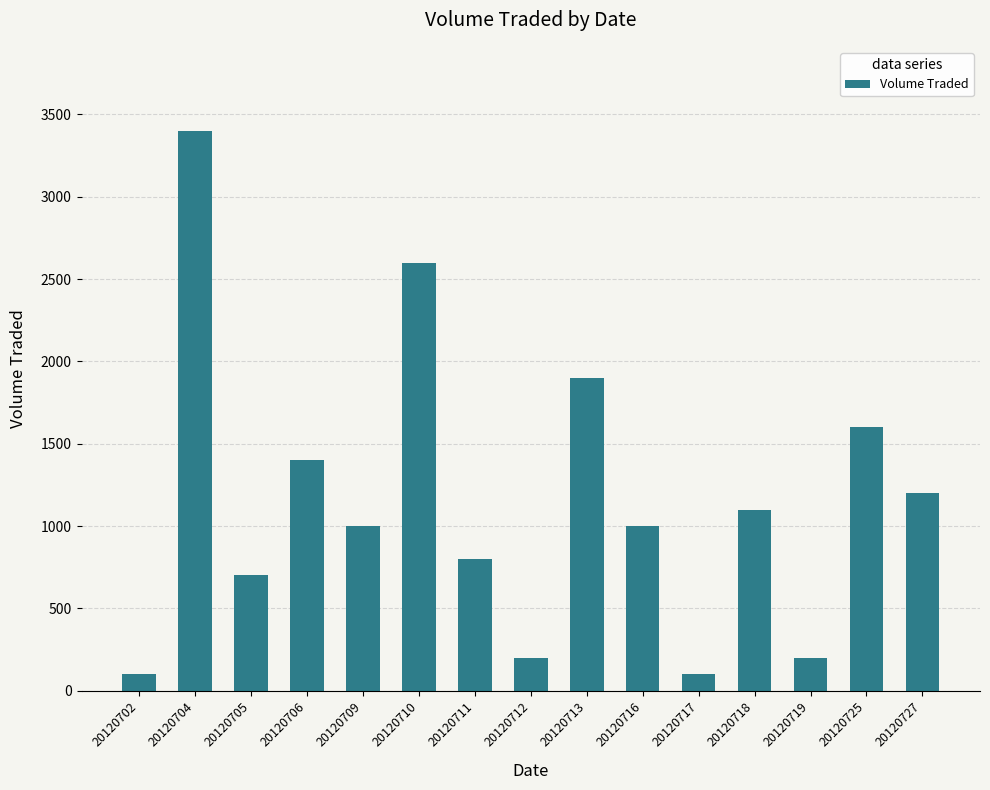

What is the value of the 3rd bar from the left?

700